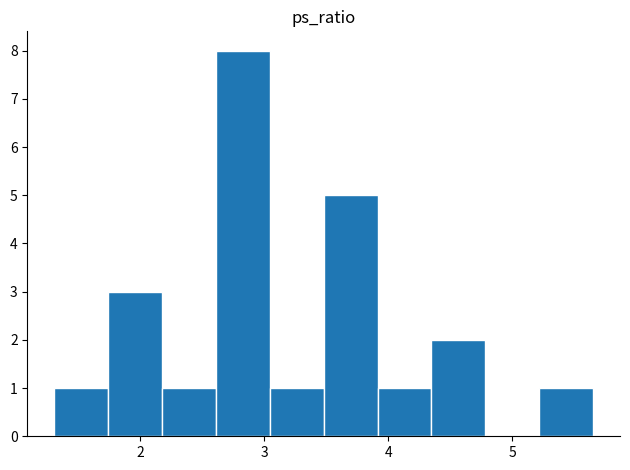

How tall is the bar that spans 2.2 to 2.6 on the x-axis? Neither the bar edges nor the heights are printed on the chart, so give them approximately, as read against the axes.

1